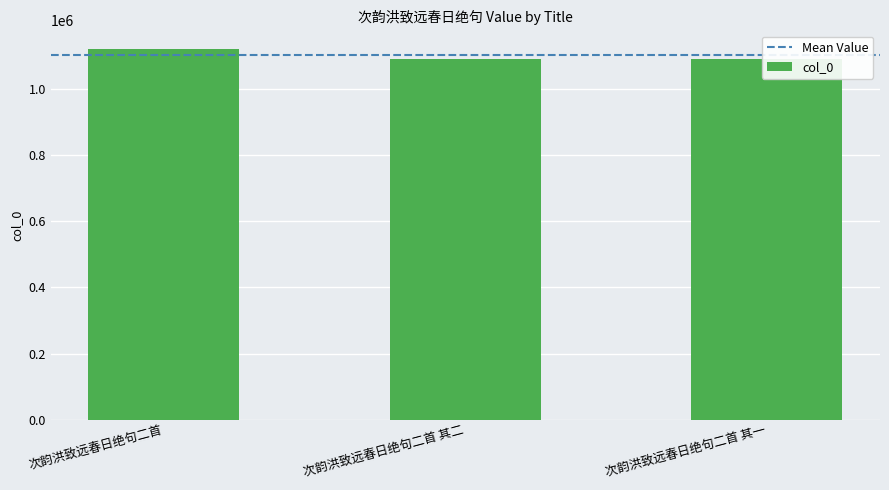

What value does the data have at 次韵洪致远春日绝句二首 其一, to the nearest 50?

1091300